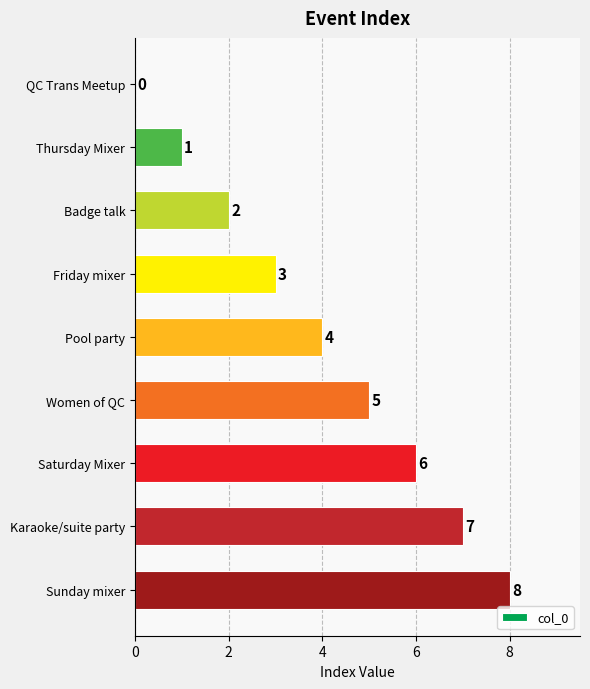

How many positive values are there?

8